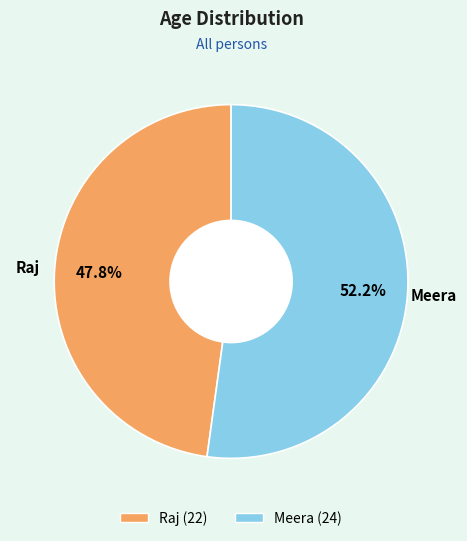

What percentage is NOT represented by Meera?

47.8%